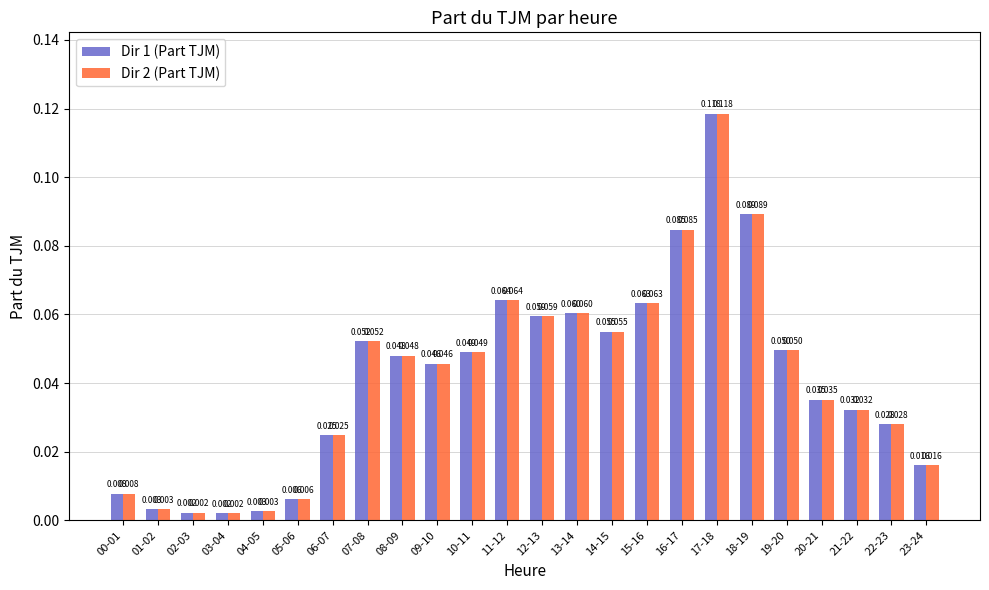

What is the label of the 18th bar from the right?

06-07